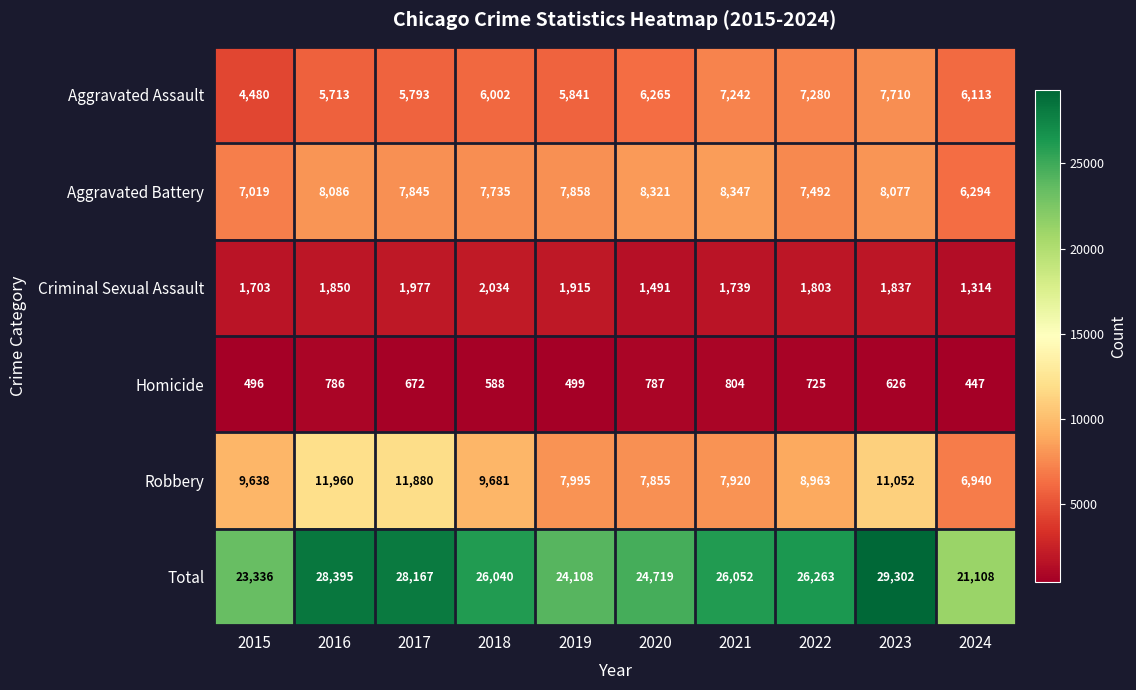

True or false: Robbery has a value of 4894 at 2020.

False